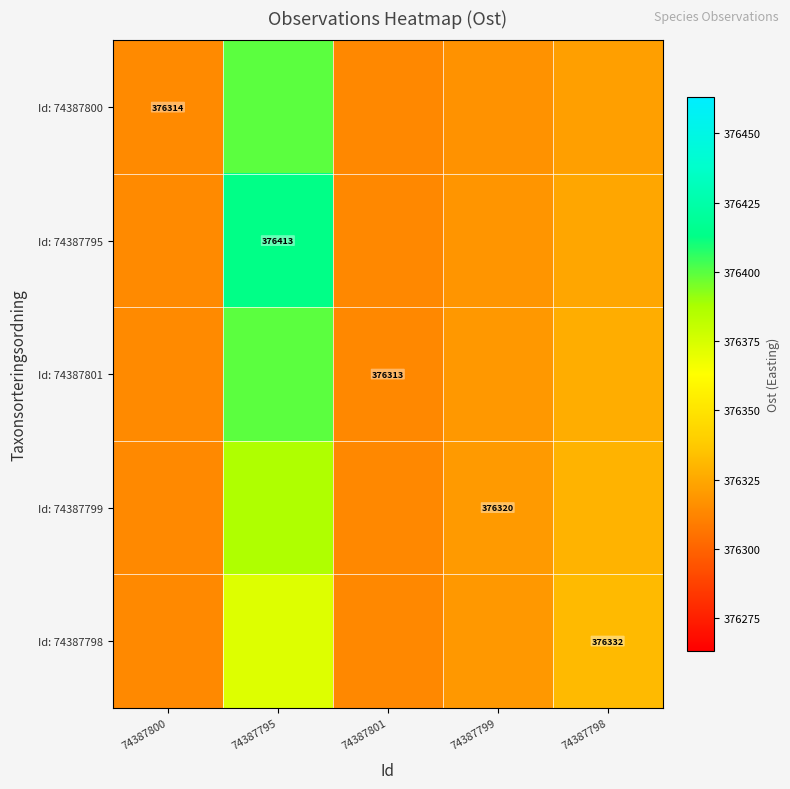

Which category has the highest value in the Id: 74387801 series?

74387795